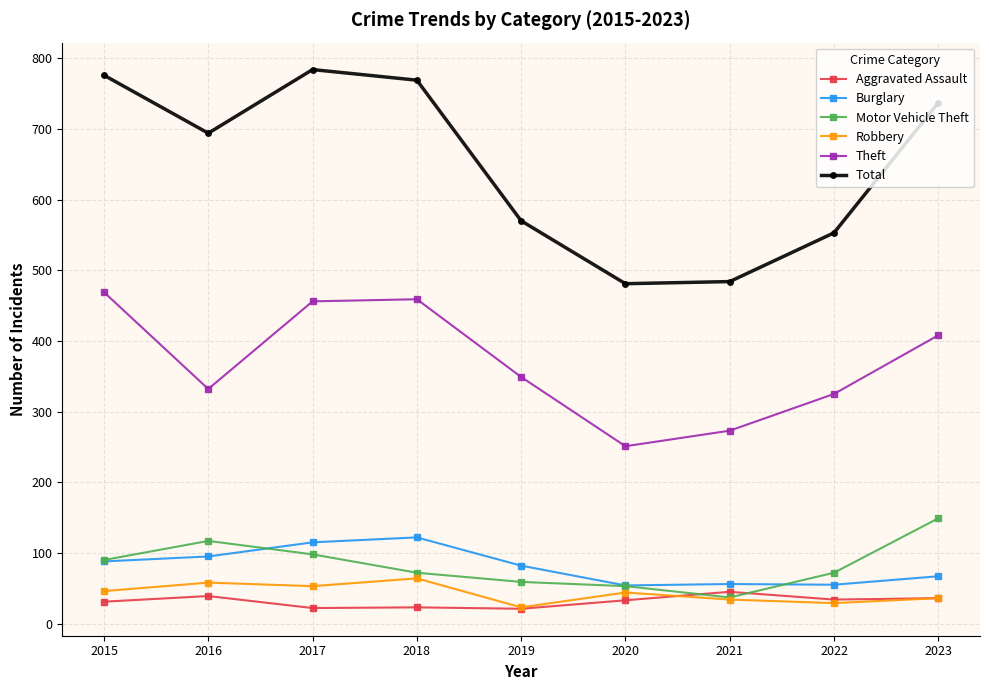

True or false: Total and Robbery cross at least once.

False